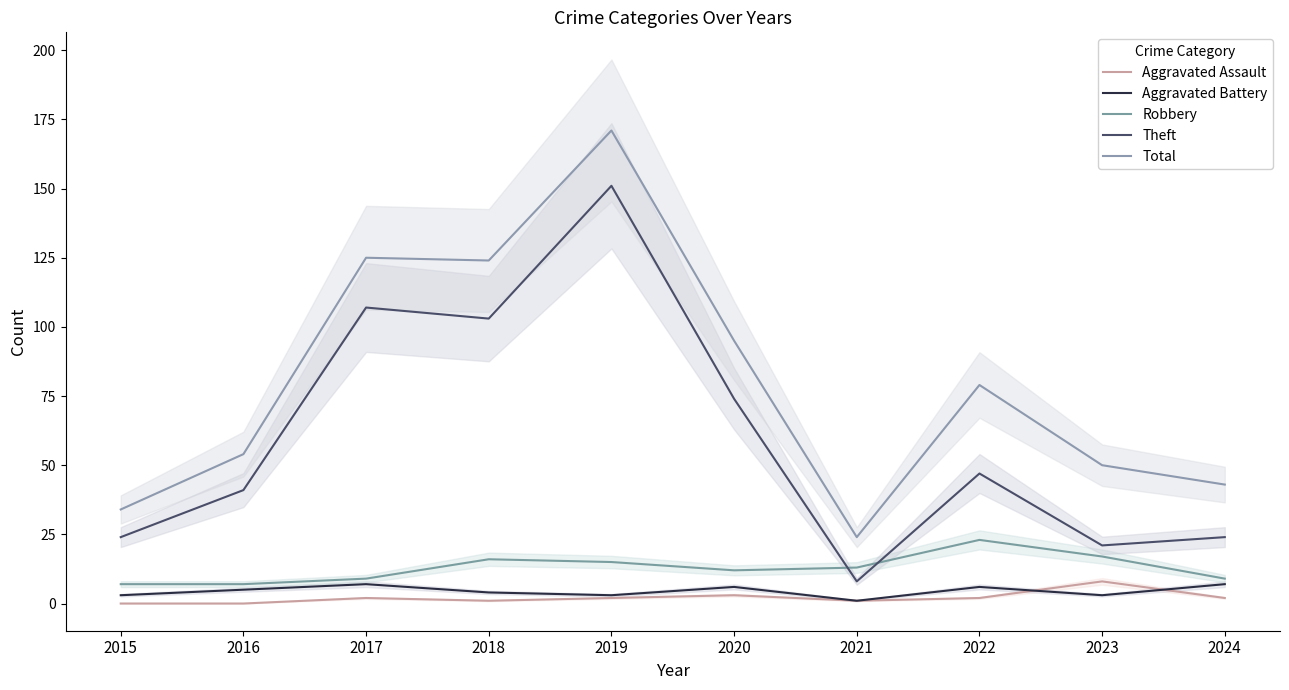

How many times do Theft and Robbery cross each other?

2